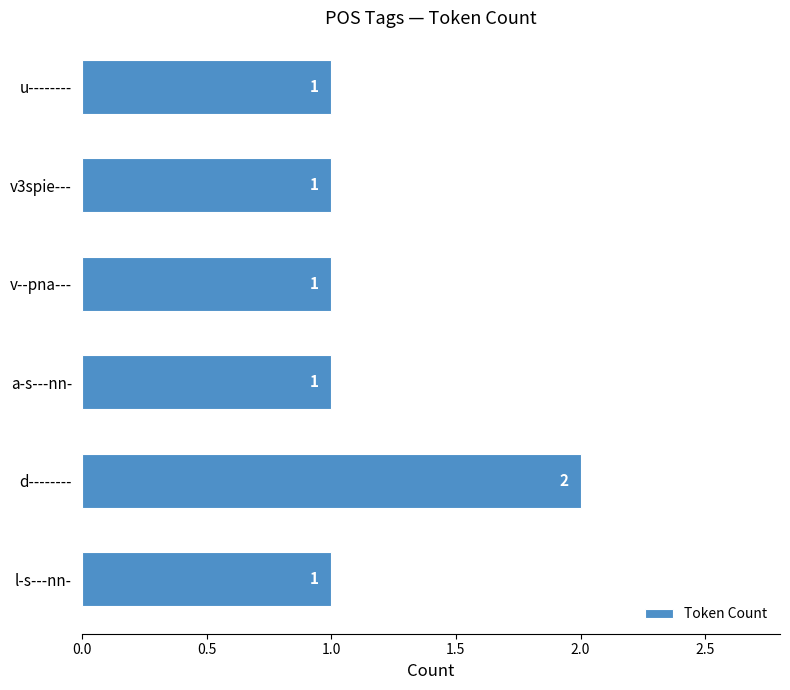

What is the smallest value displayed?

1